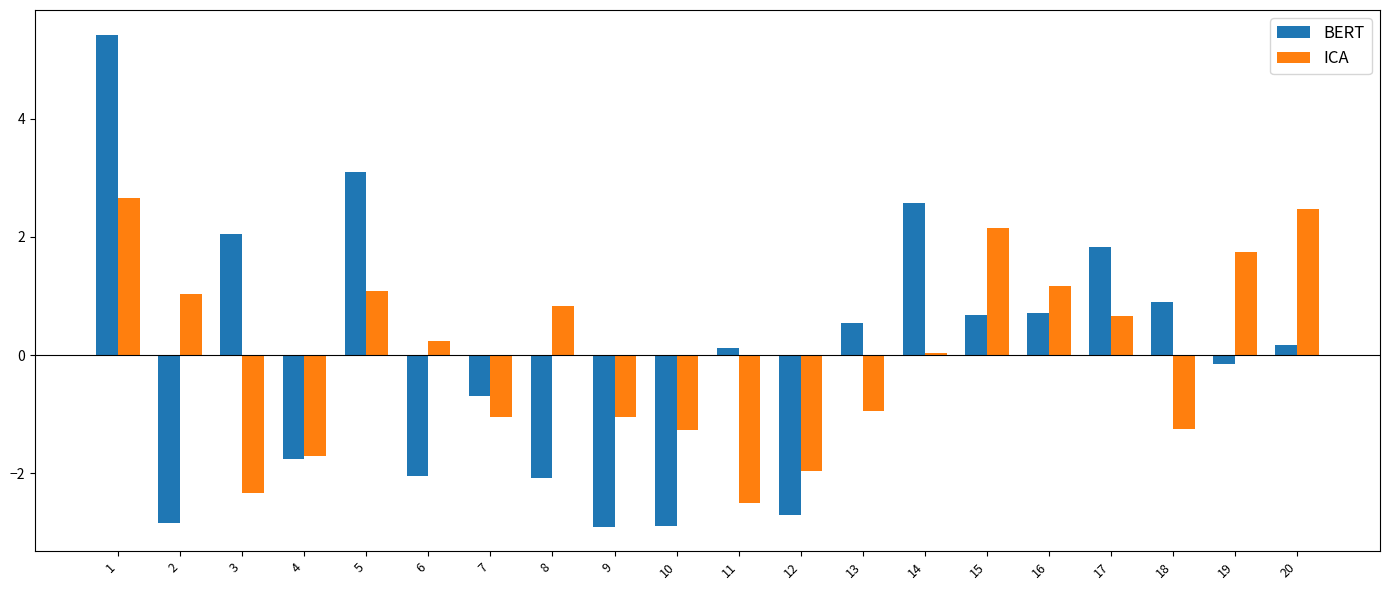

True or false: BERT has a value of -3.1 at 8.

False